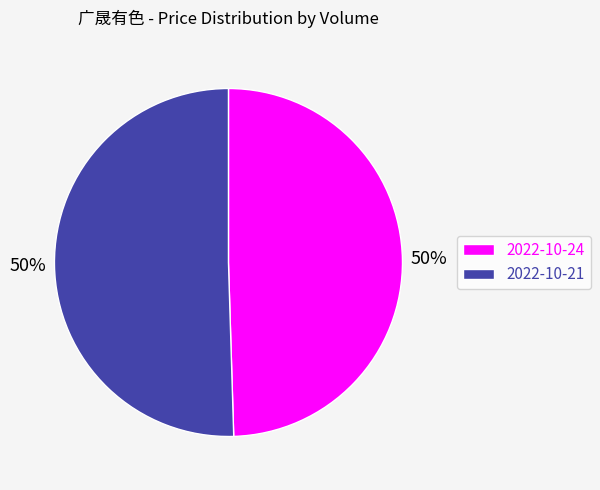

The 2022-10-21 slice represents 58% of the pie. True or false?

False